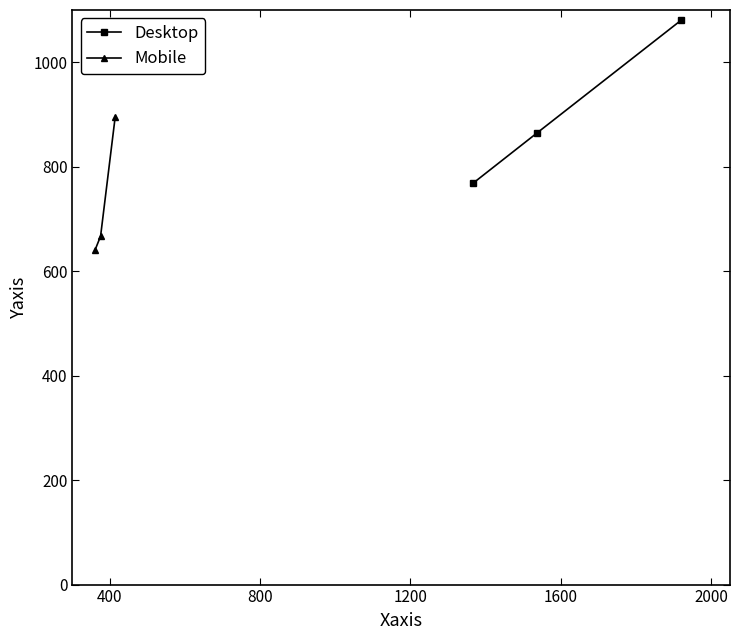

What is the highest value of the Desktop series?

1080